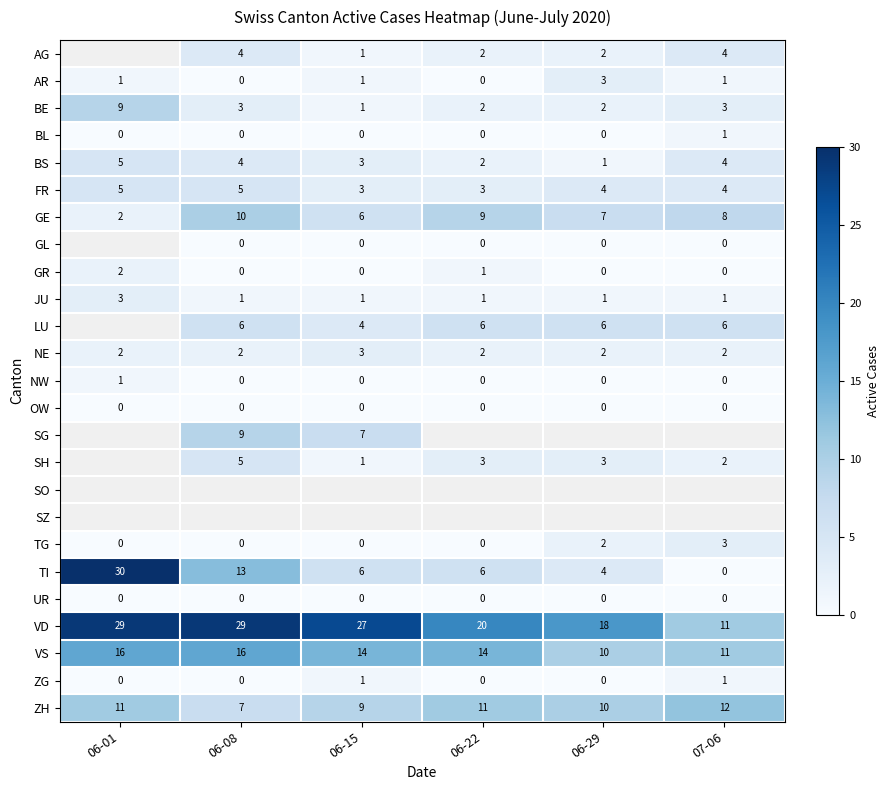

What is the minimum value for VD?

11